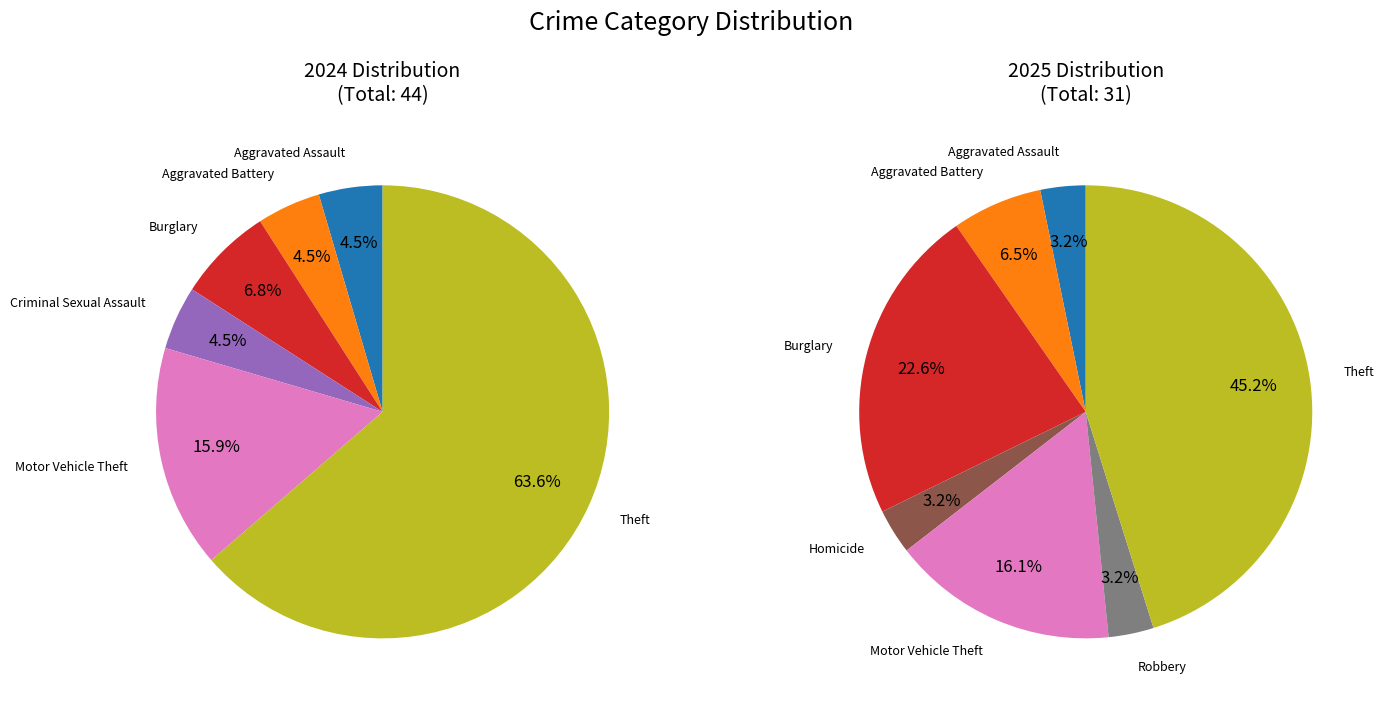

Is there a majority slice in this chart?

Yes